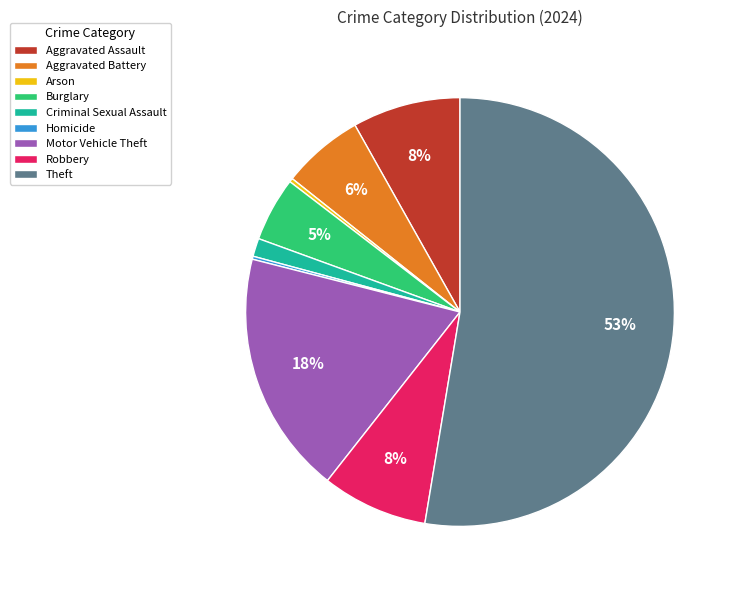

To the nearest percent, what portion does Burglary represent?

5%